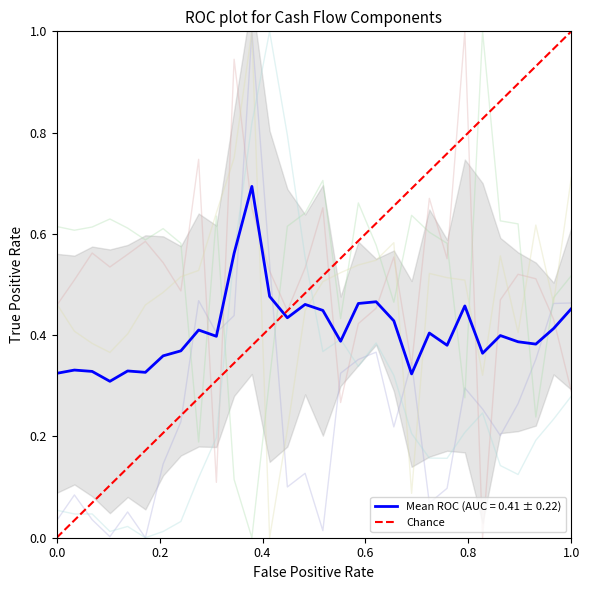

What is the highest value of the Mean ROC (AUC = 0.41 ± 0.22) series?

0.7